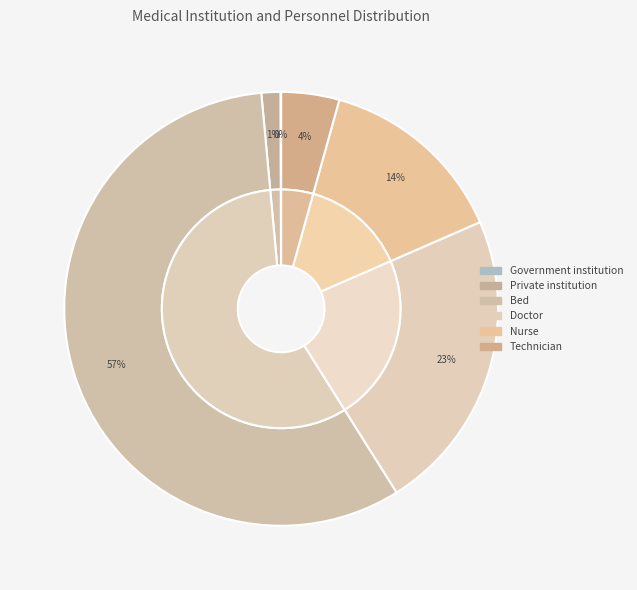

Approximately how many times larger is the value at Nurse compared to Technician?

3.3